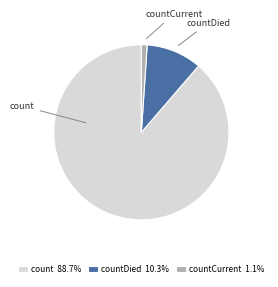

Does countDied 10.3% represent more than half of the total?

No